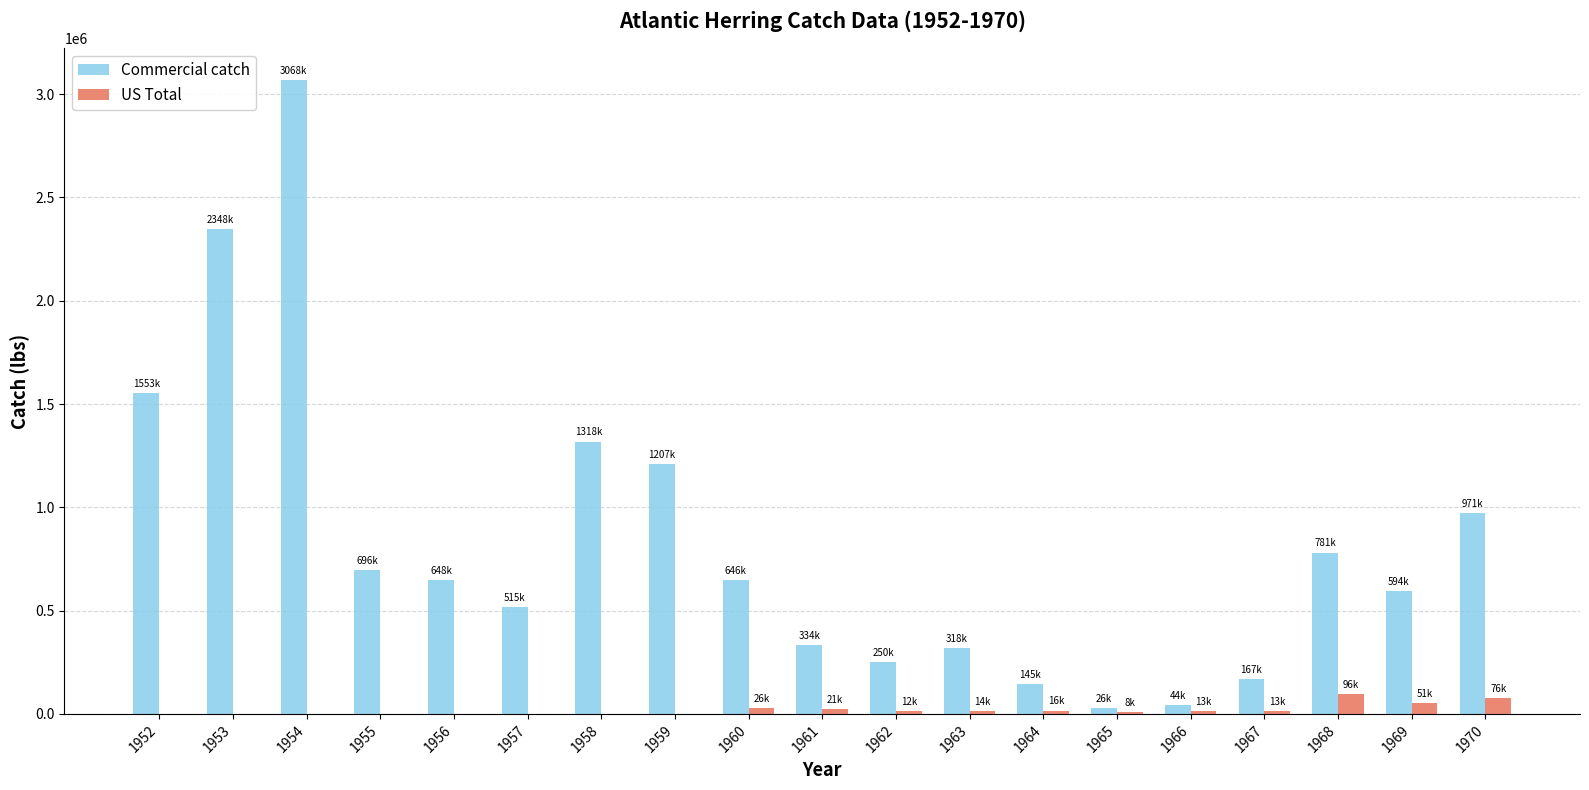

Are the bars horizontal?

No